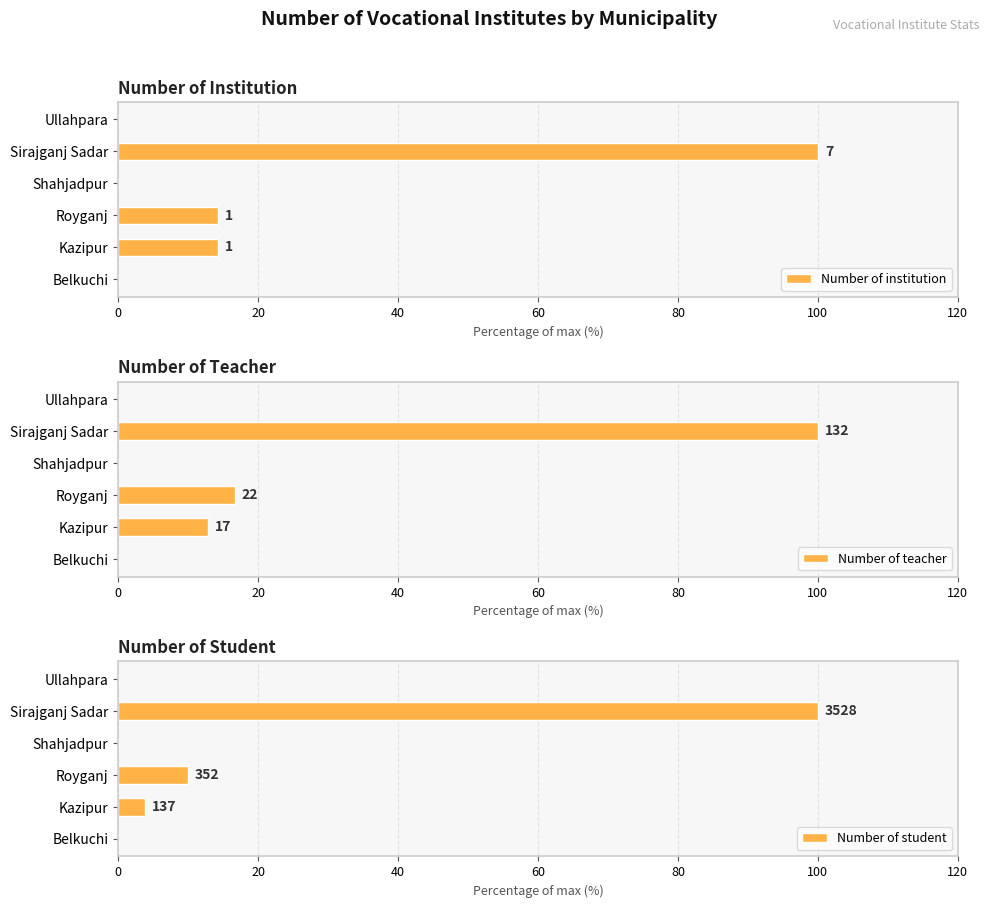

How many data points in Number of teacher are above 12?

3